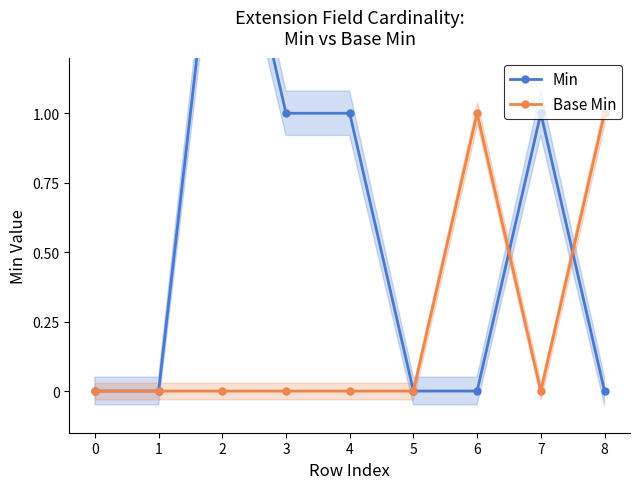

Which series changed the most between 0 and 2?

Min